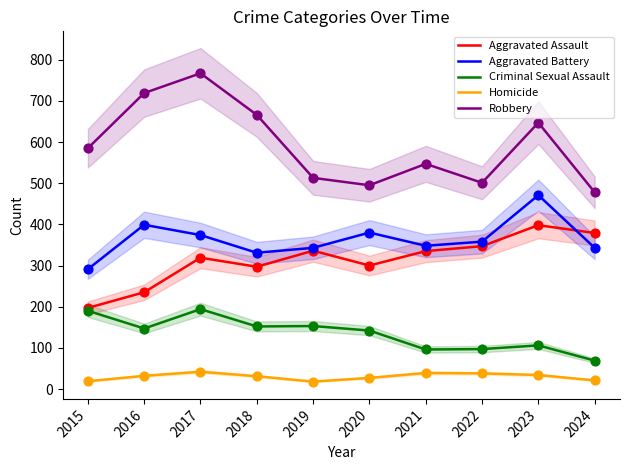

At which category is the sum across all series the highest?

2017